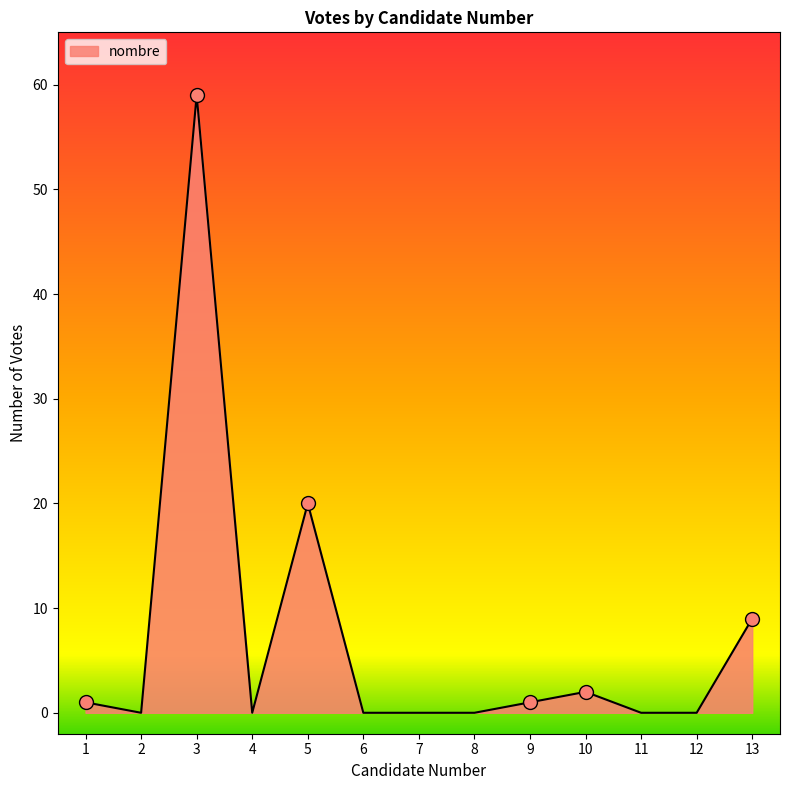

Reading left to right, list all the values displayed in this chart.

1	0	59	0	20	0	0	0	1	2	0	0	9